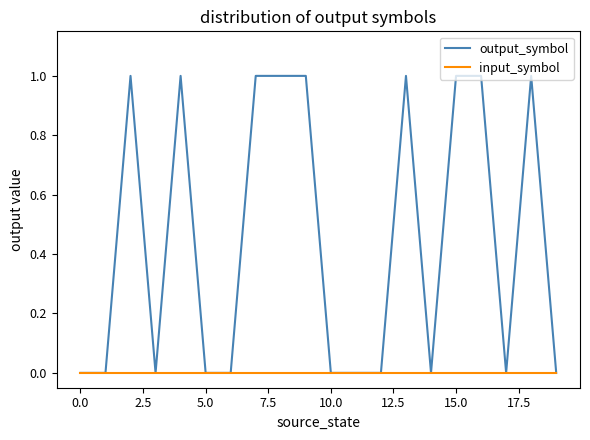

Which series has the largest total across all categories?

output_symbol